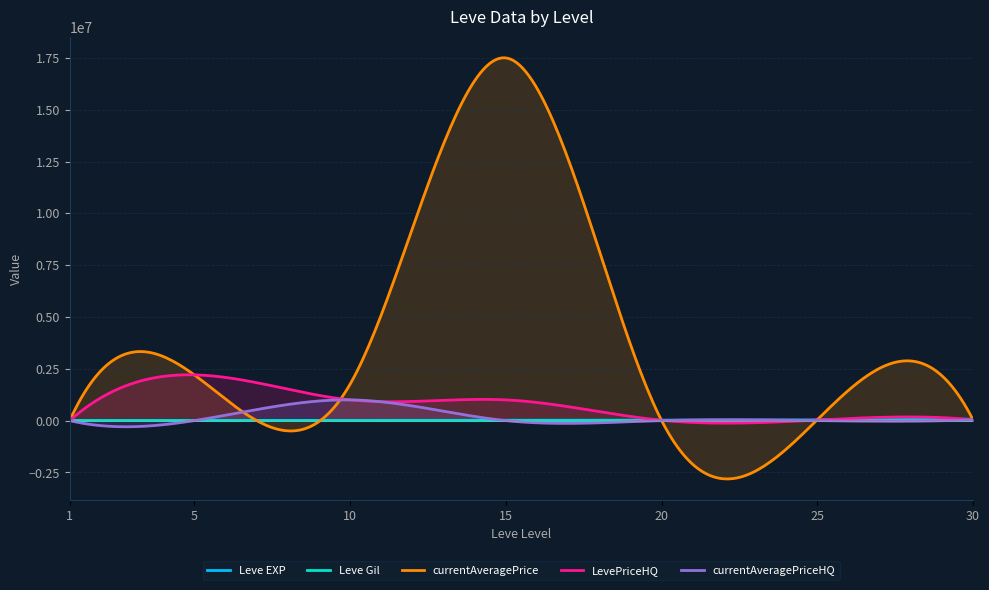

What is the difference between the maximum and second lowest values in the Leve Gil series?

461.8